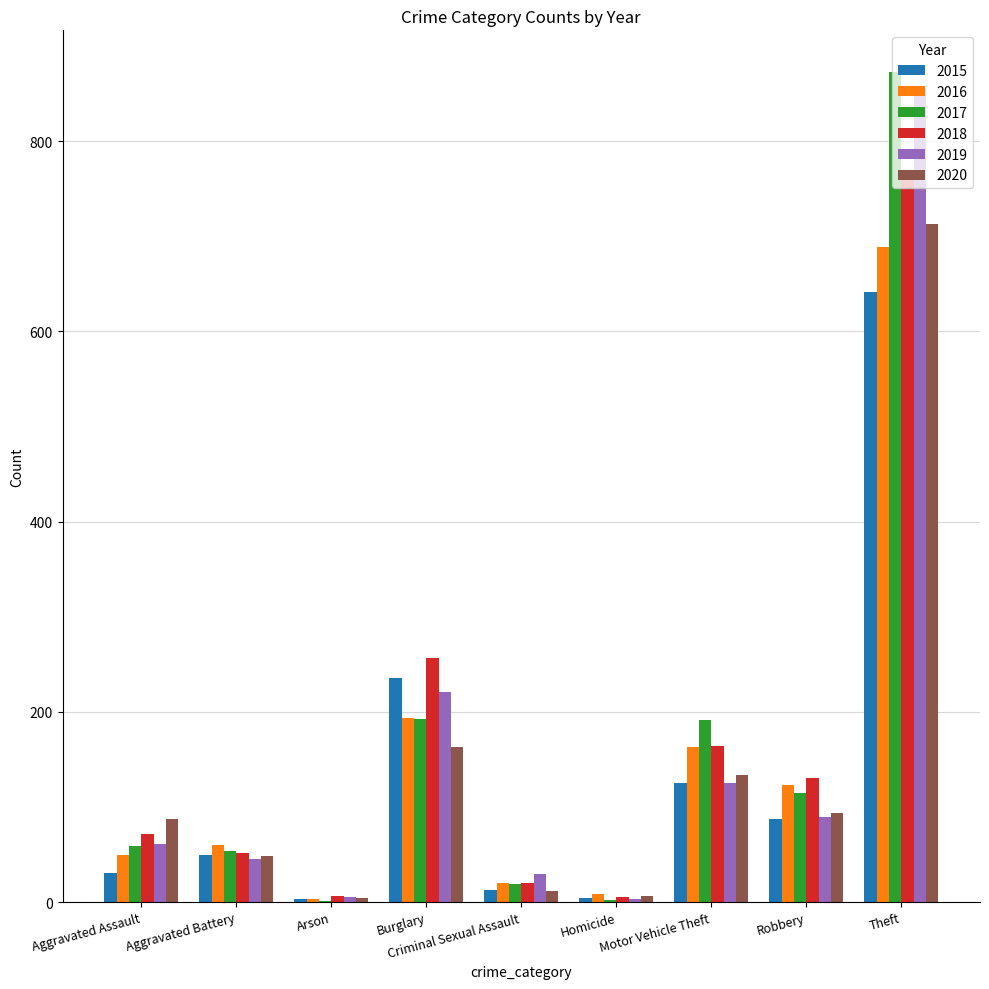

What is the sum of all 2019 values?

1433